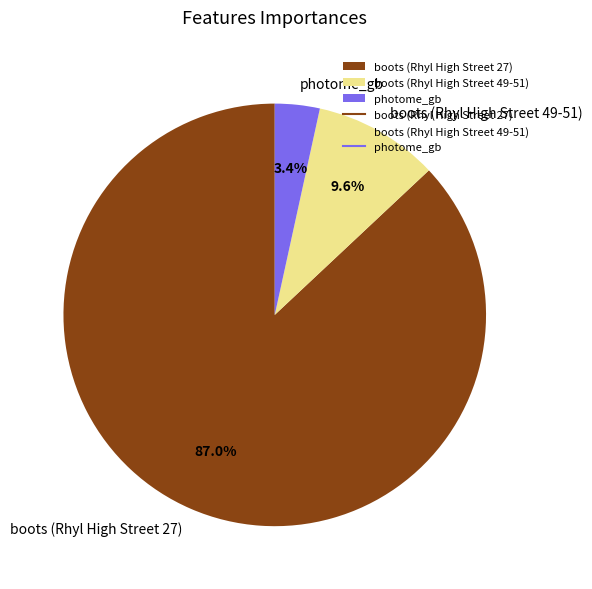

How many slices are in this pie chart?

3